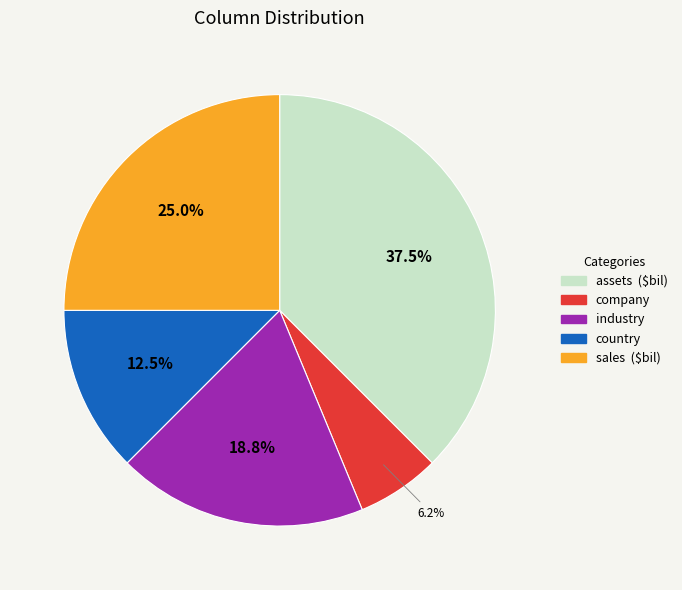

Approximately how many times larger is the value at sales ($bil) compared to company?

4.0